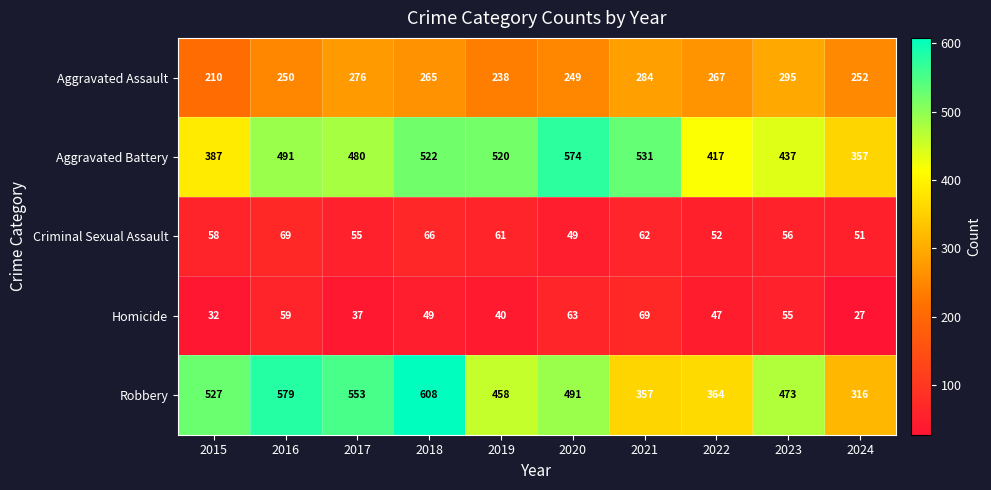

At which label is Robbery closest to 462?

2019